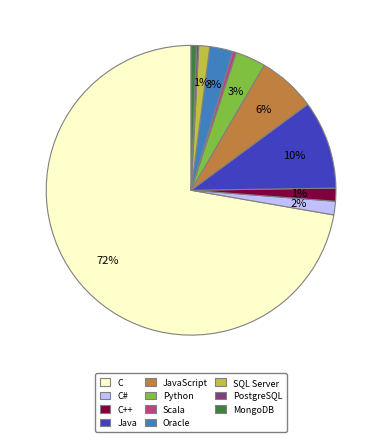

To the nearest percent, what is the average slice percentage?

9%